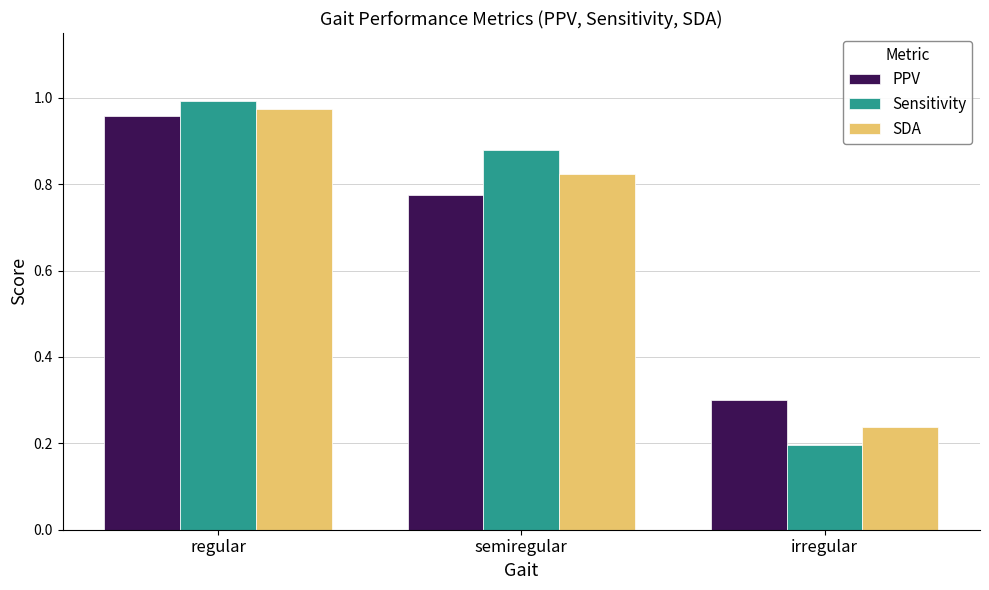

Rank the series by their maximum value, from highest to lowest.

Sensitivity, SDA, PPV